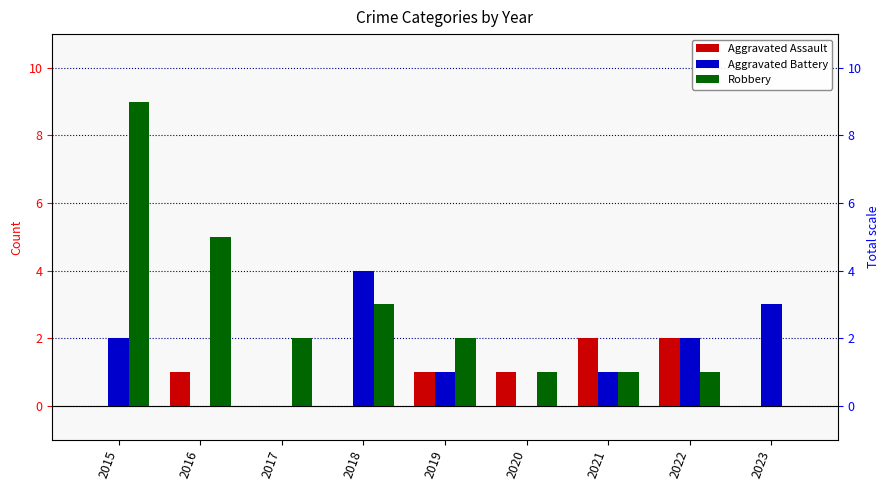

Reading left to right, list all the values displayed in this chart.

Aggravated Assault: 2015=0	2016=1	2017=0	2018=0	2019=1	2020=1	2021=2	2022=2	2023=0
Aggravated Battery: 2015=2	2016=0	2017=0	2018=4	2019=1	2020=0	2021=1	2022=2	2023=3
Robbery: 2015=9	2016=5	2017=2	2018=3	2019=2	2020=1	2021=1	2022=1	2023=0